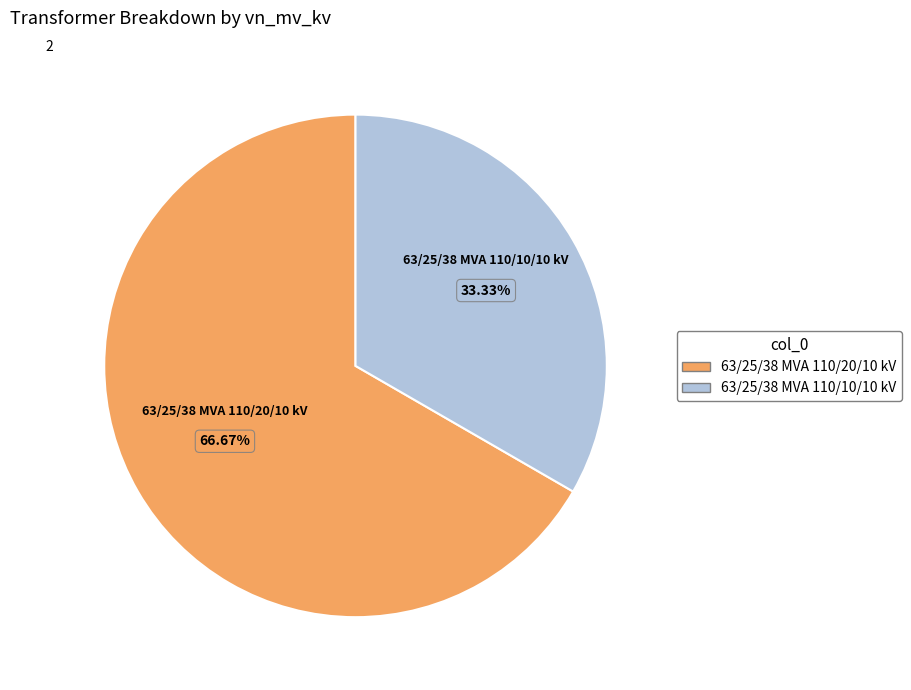

The 63/25/38 MVA 110/10/10 kV slice represents 33% of the pie. True or false?

True